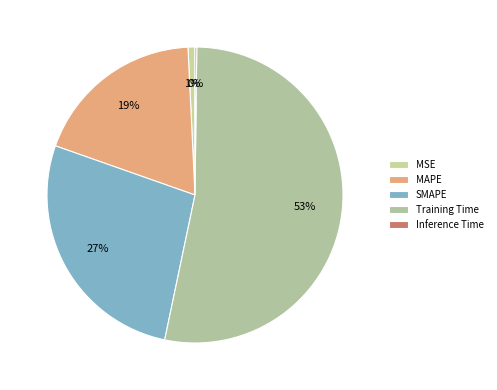

The Inference Time slice represents 0% of the pie. True or false?

True